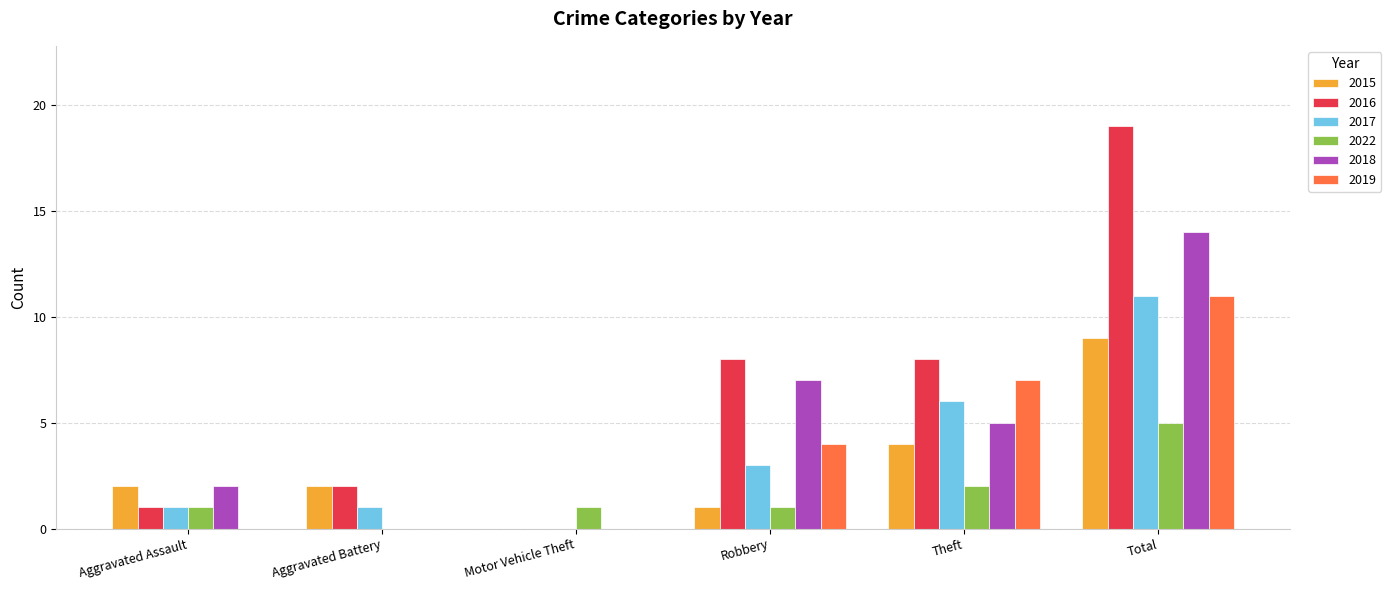

What is the highest value of the 2018 series?

14